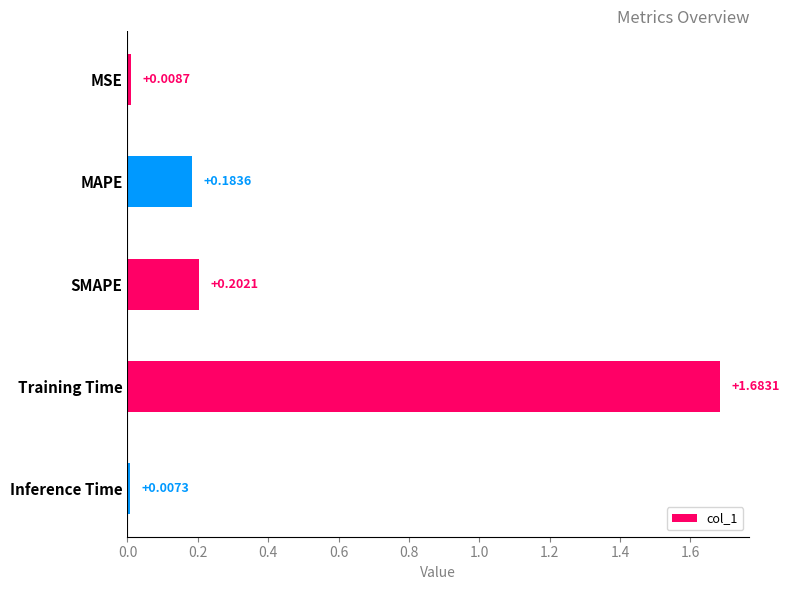

What is the change in value from SMAPE to Training Time?

+1.5